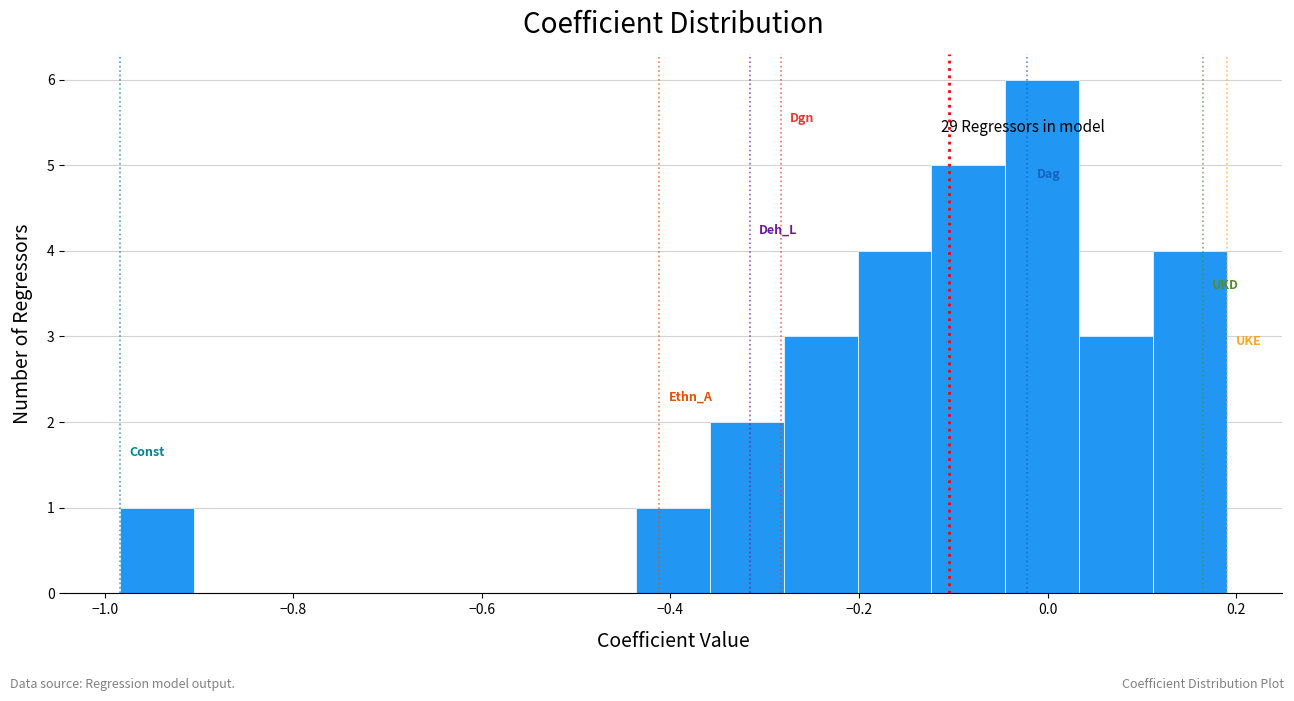

Read against the x-axis, roughly where is the centre of the tallest bar?

0.00